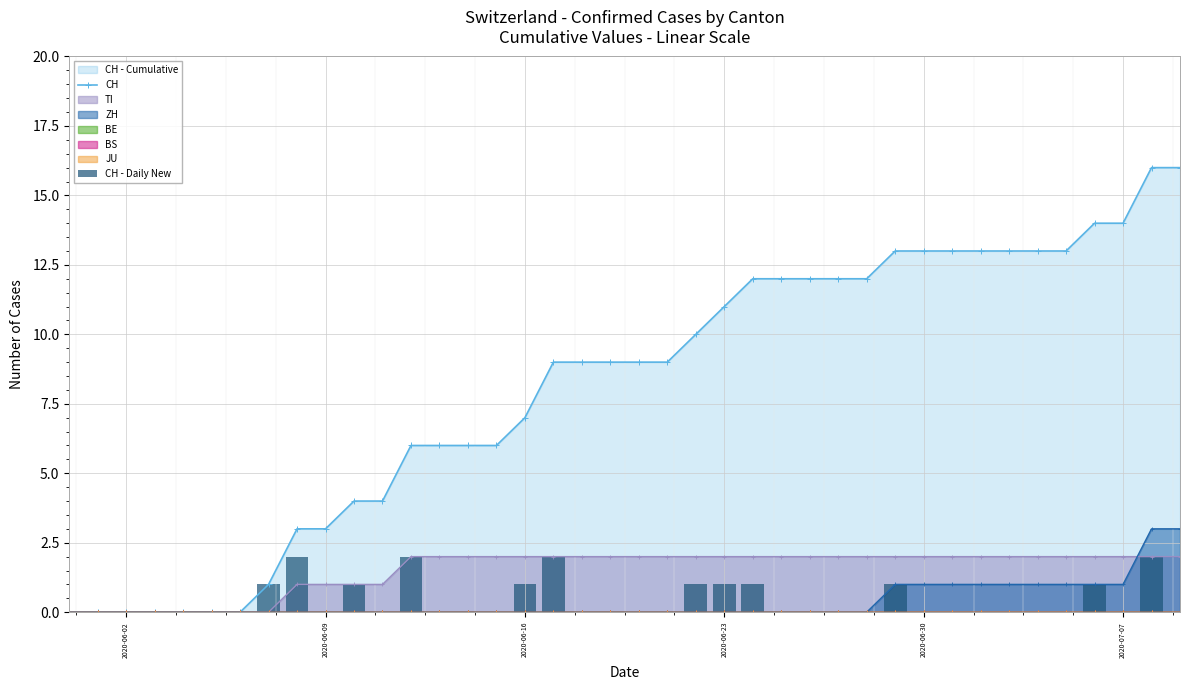

What is the highest value of the CH - Daily New series?

2